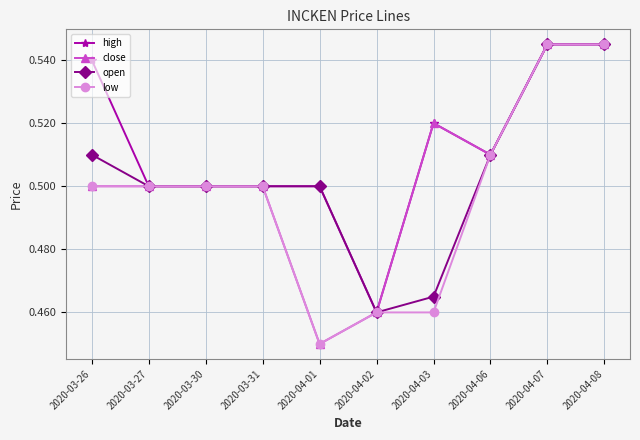

How many lines are shown in the chart?

4